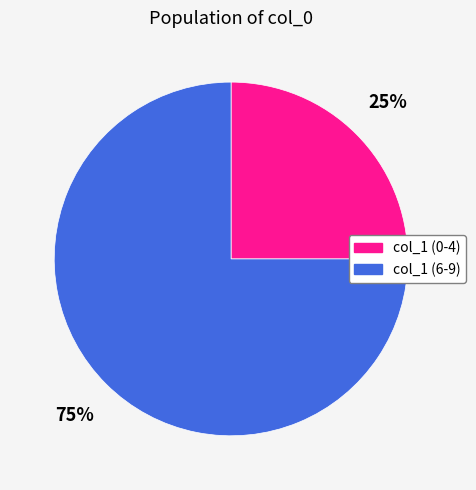

Is there any slice that represents more than half of the pie?

Yes